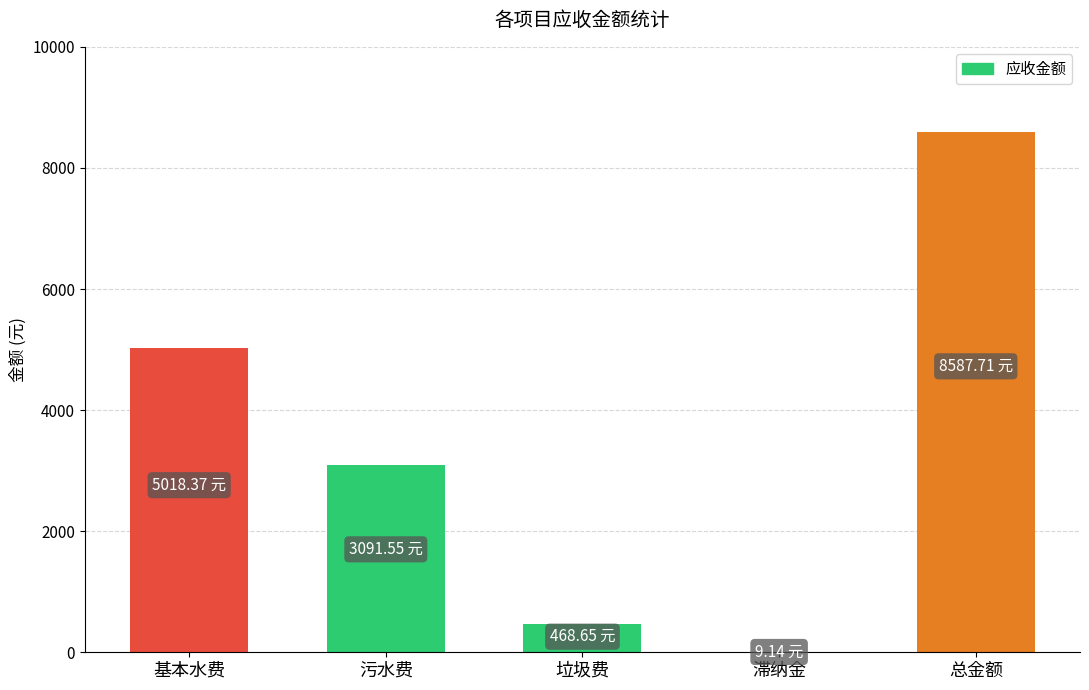

What is the difference between the values at 污水费 and 总金额?

5496.2